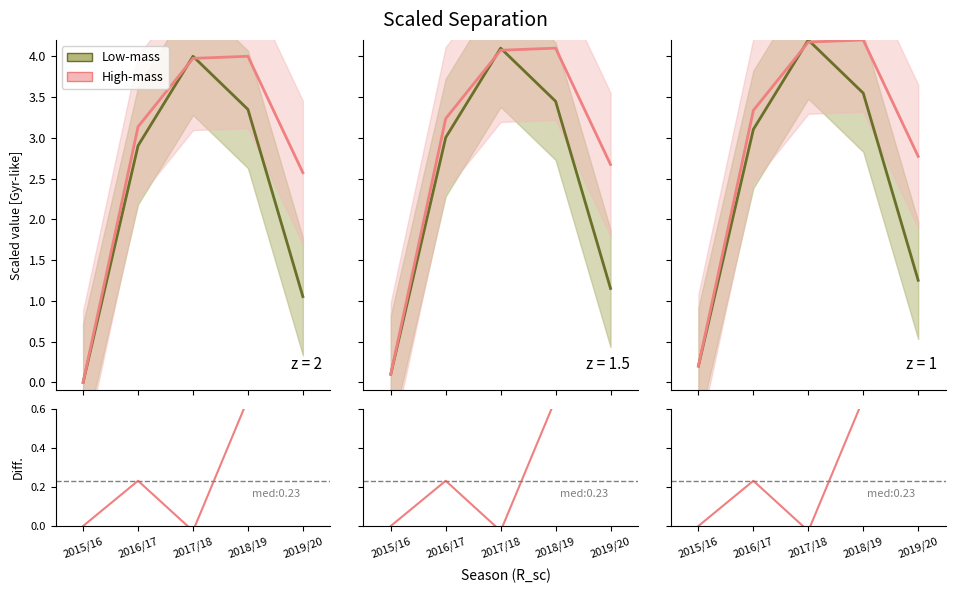

True or false: Low-mass has a value of 0.2 at 2015/16.

True